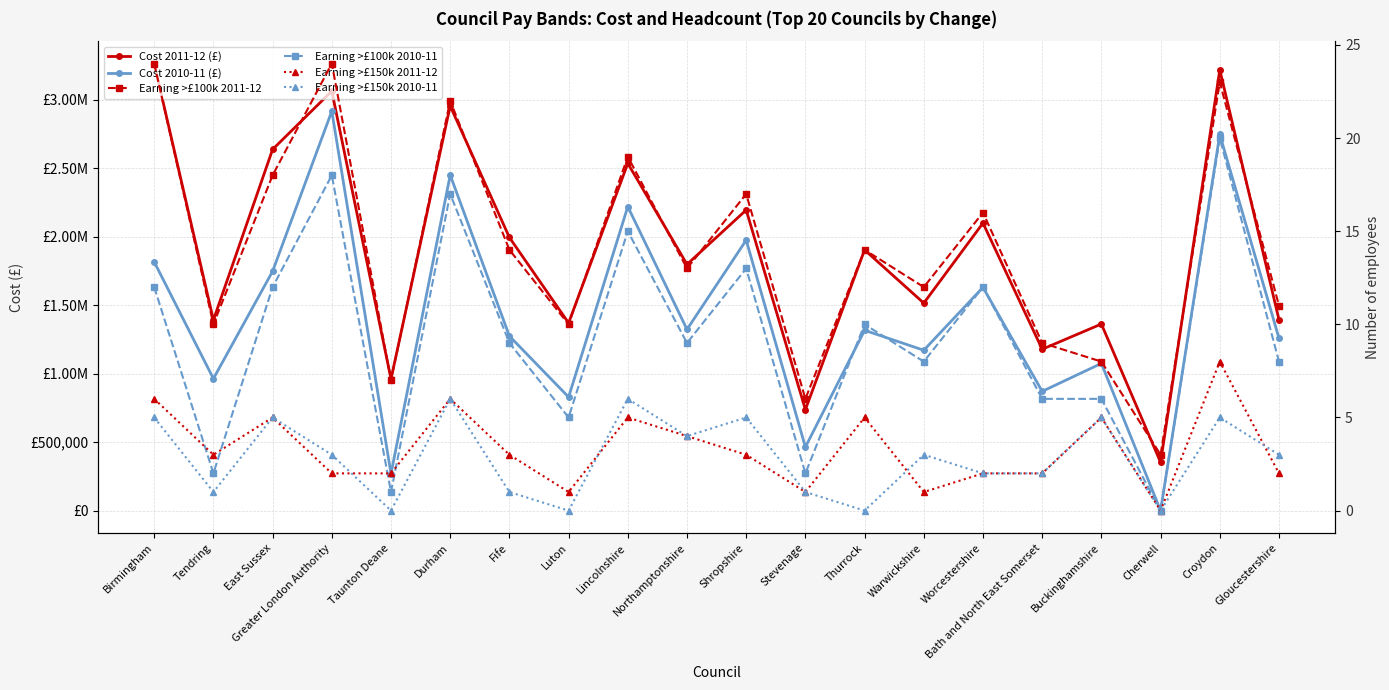

How many lines are shown in the chart?

6